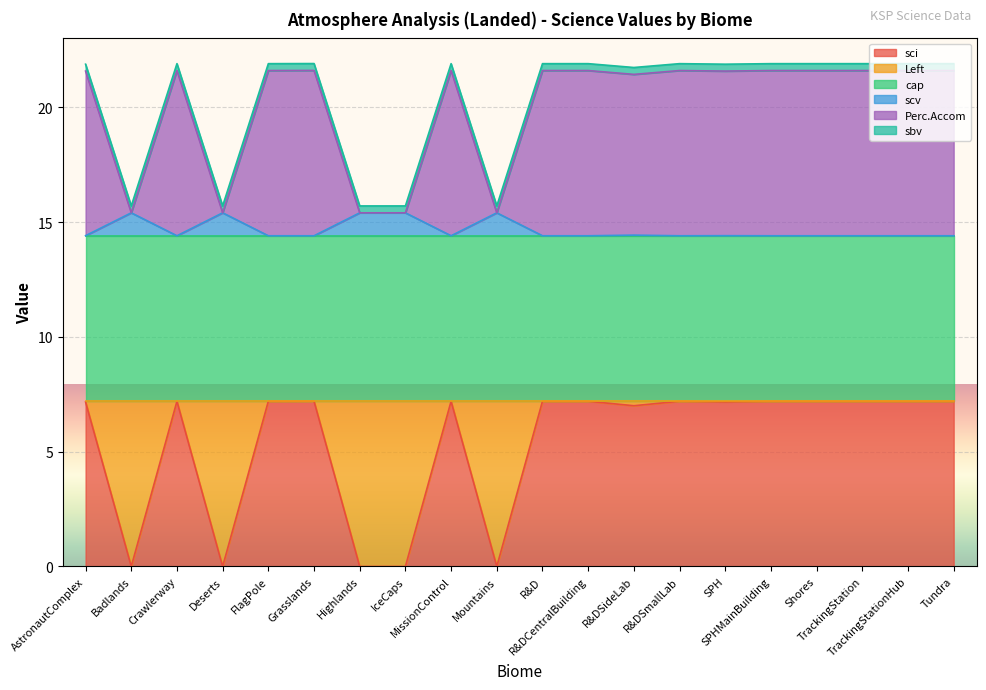

What is the spread (max minus min) of values at Deserts?

15.7